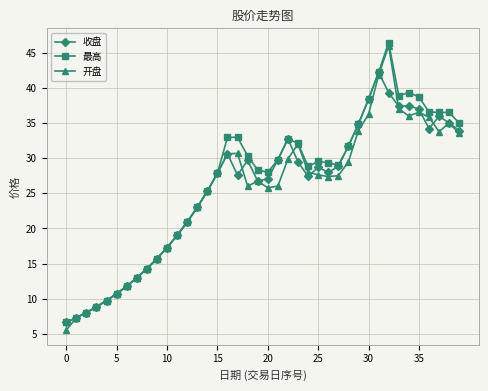

At how many categories does at least one series exceed 6?

40